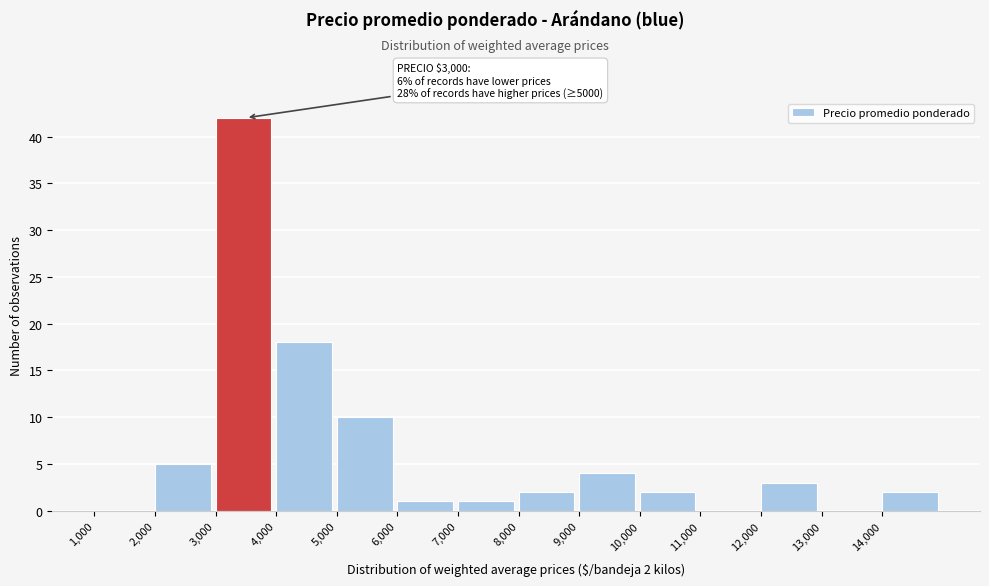

Over which range of the x-axis is the bar tallest?

3000 to 4000